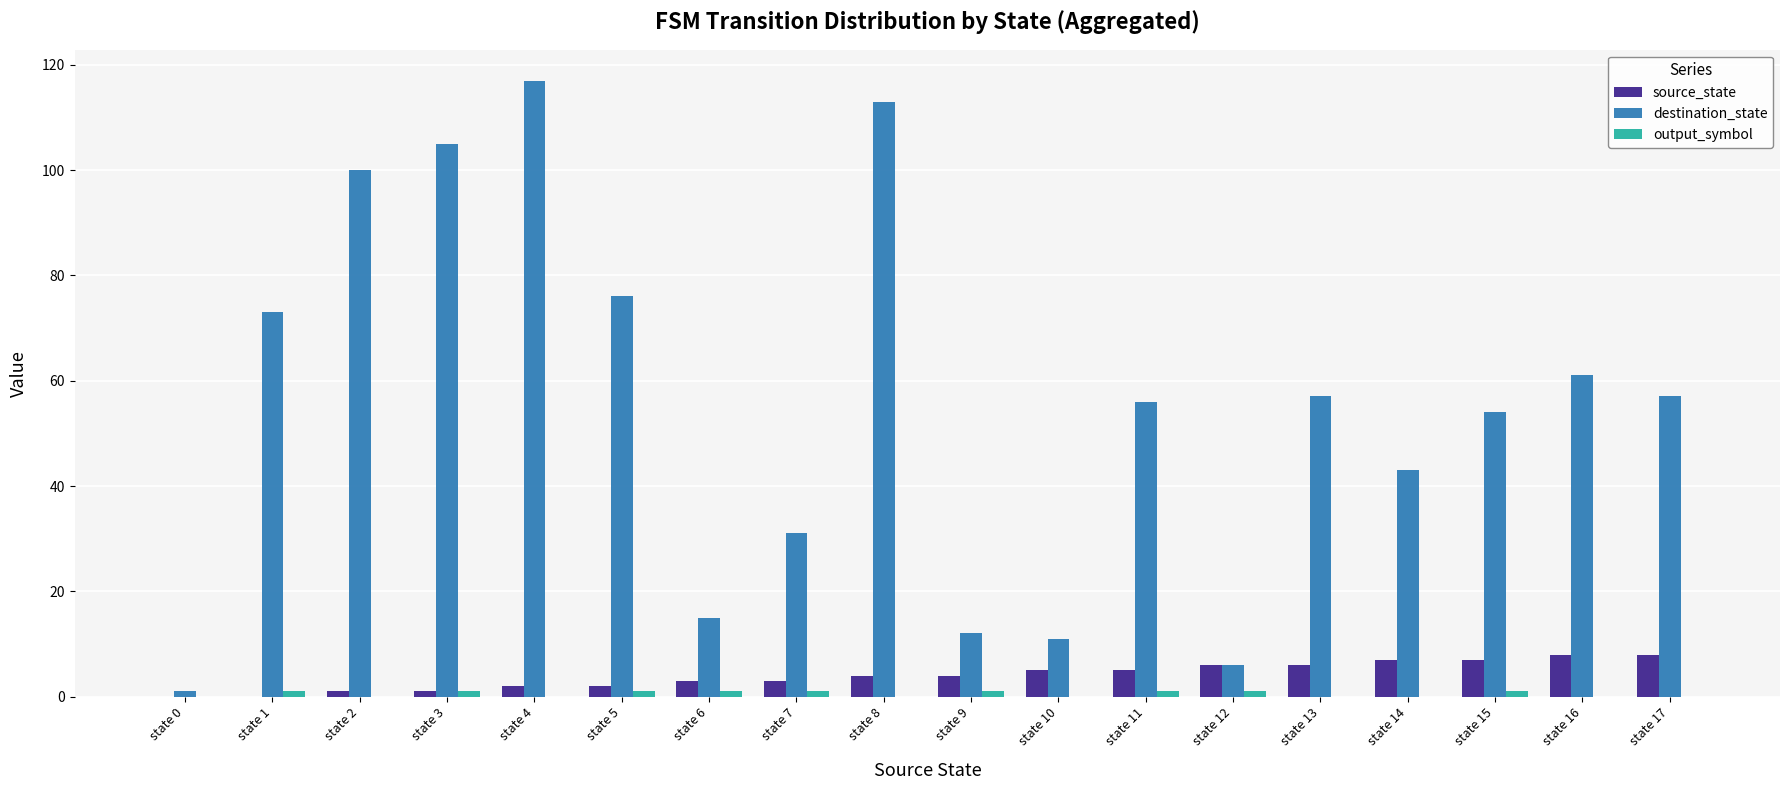

Which series changed the most between state 8 and state 13?

destination_state